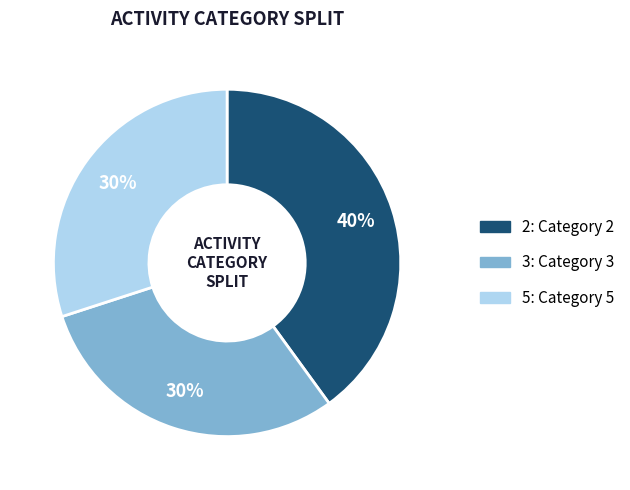

What is the ratio of the value at 5 to the value at 3?

1.0